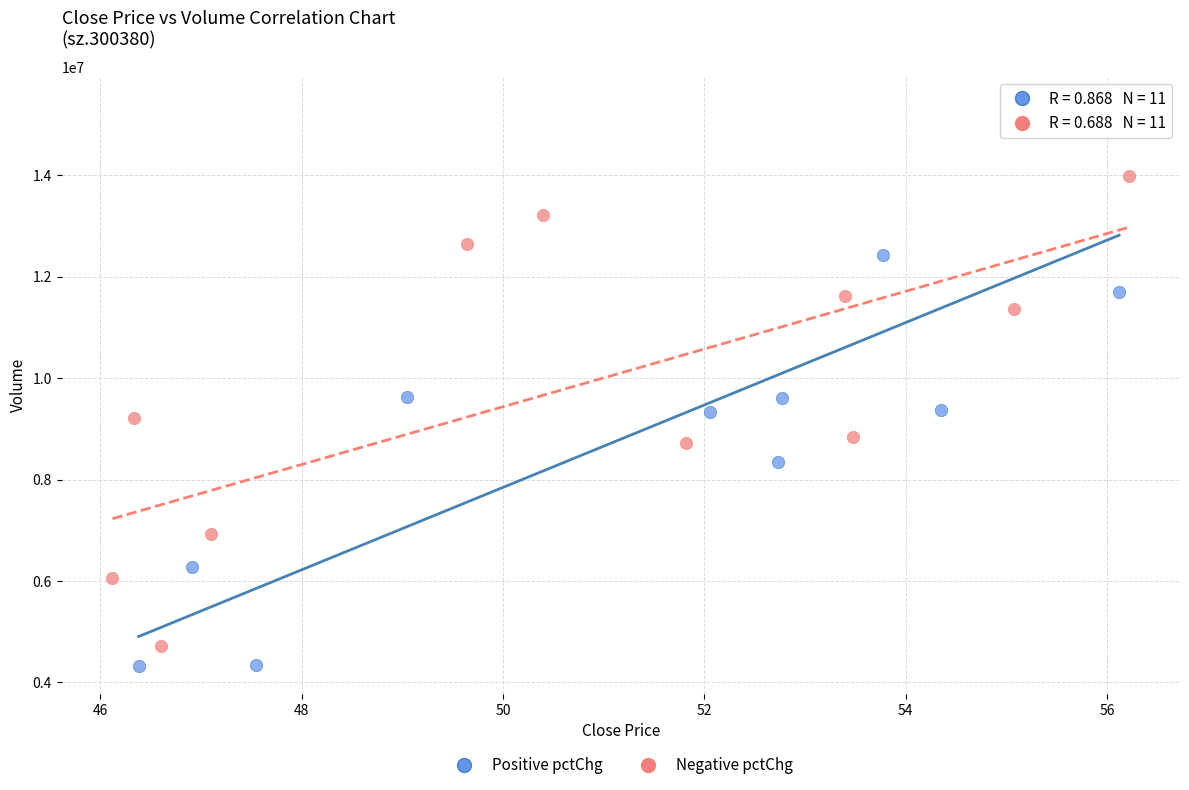

Which series contains the lowest Y value?

Positive pctChg